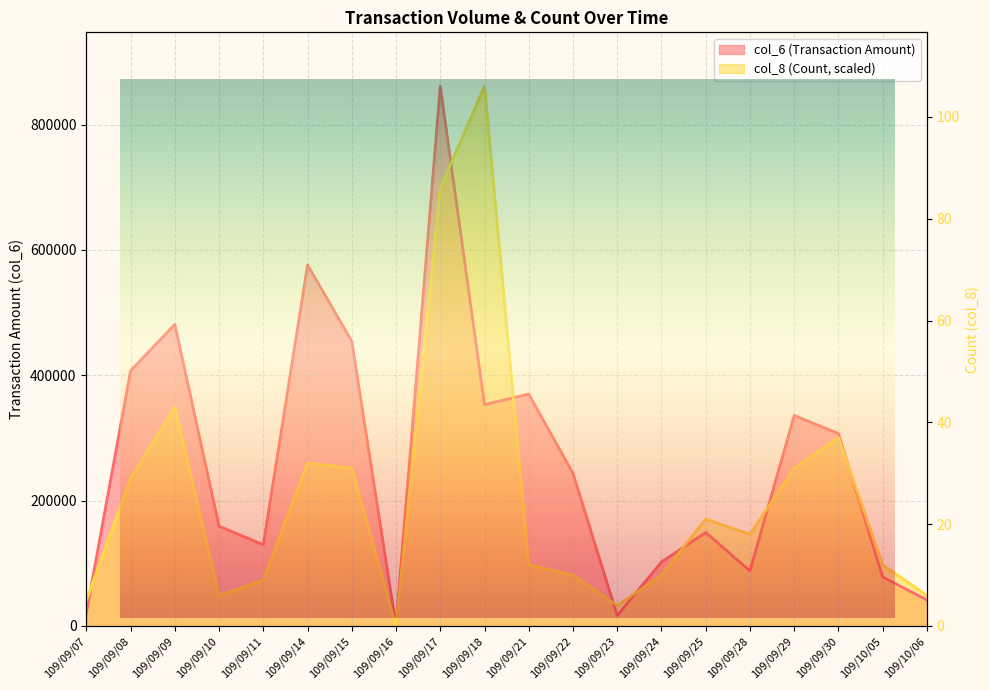

In col_8, how many points are lower than both neighbors (excluding endpoints)?

4